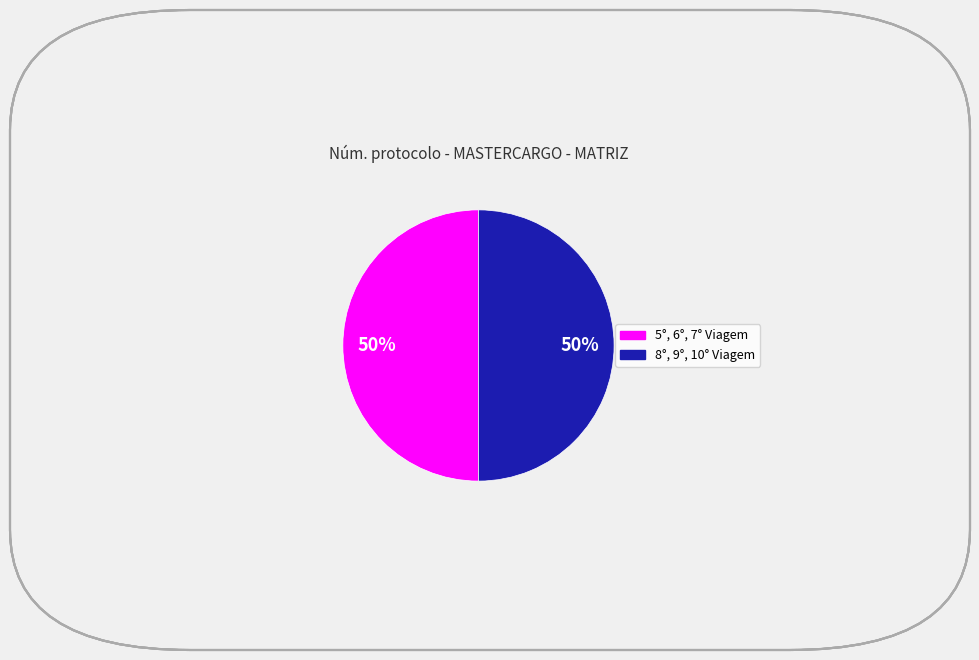

To the nearest percent, what is the average slice percentage?

50%